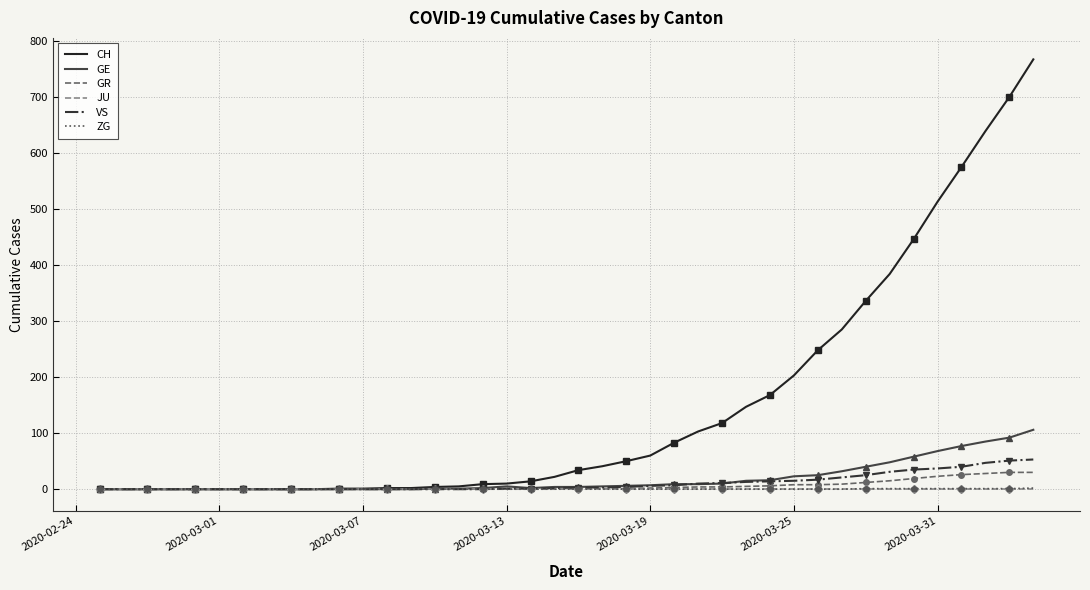

True or false: GR and CH cross at least once.

False